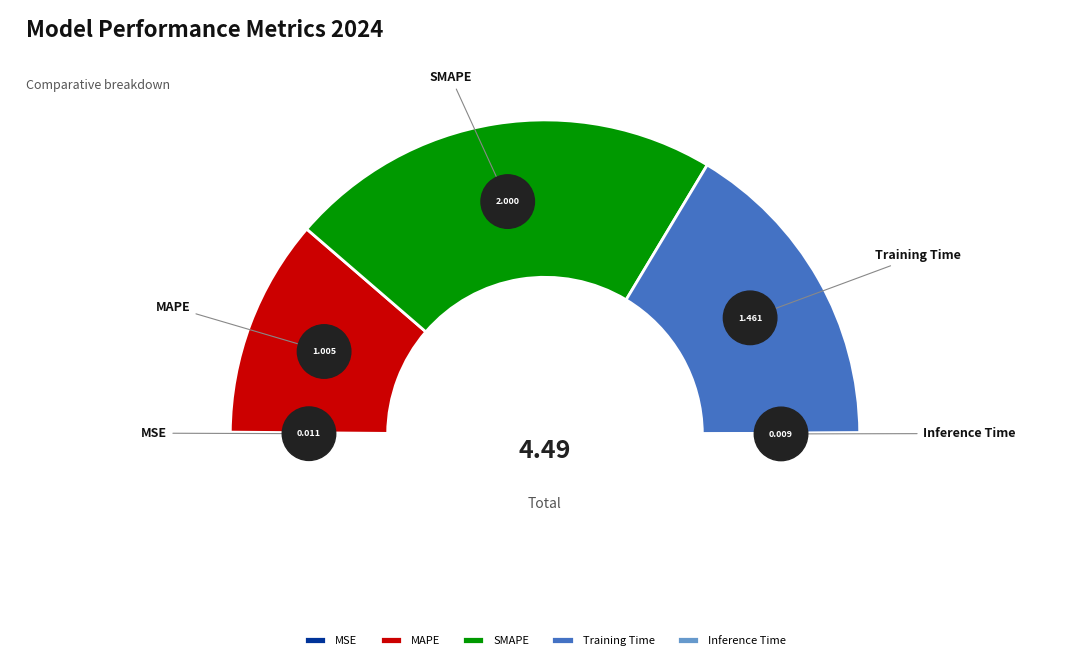

To the nearest percent, what percentage of the pie is MAPE?

22%